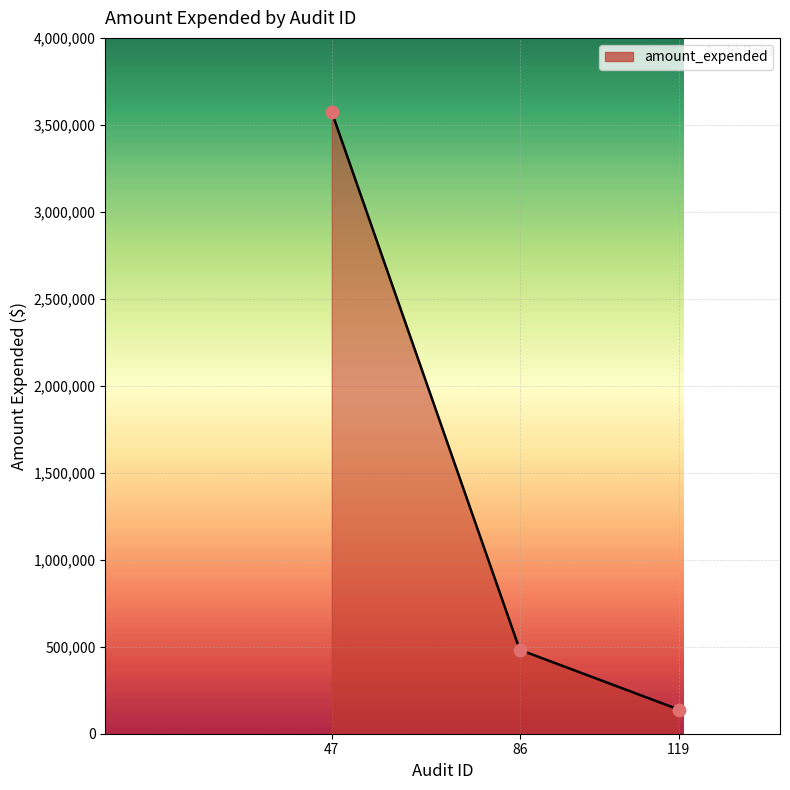

Between 119 and 86, which is larger?

86